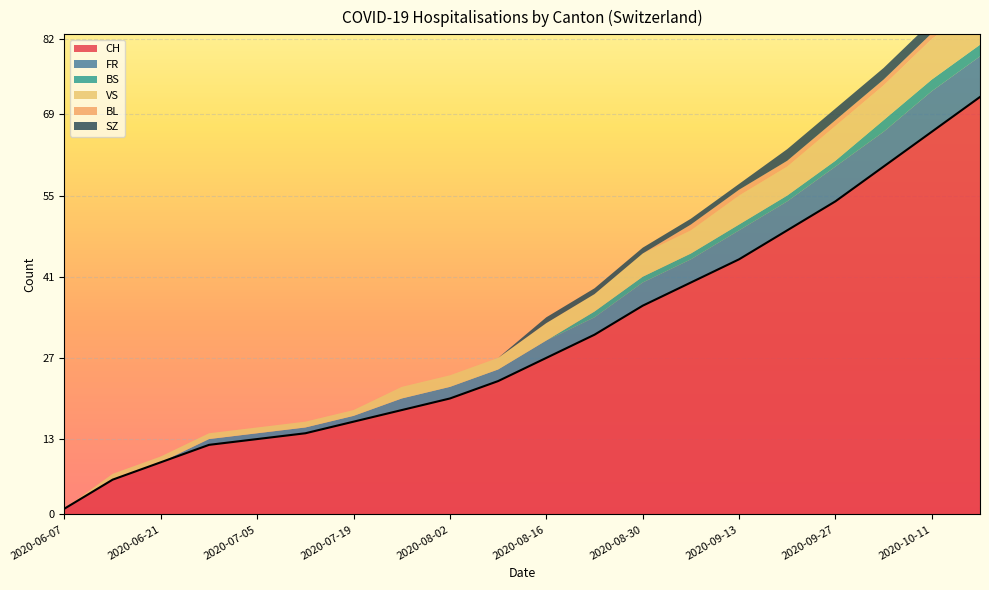

Where does the FR series first go above 3?

2020-08-30